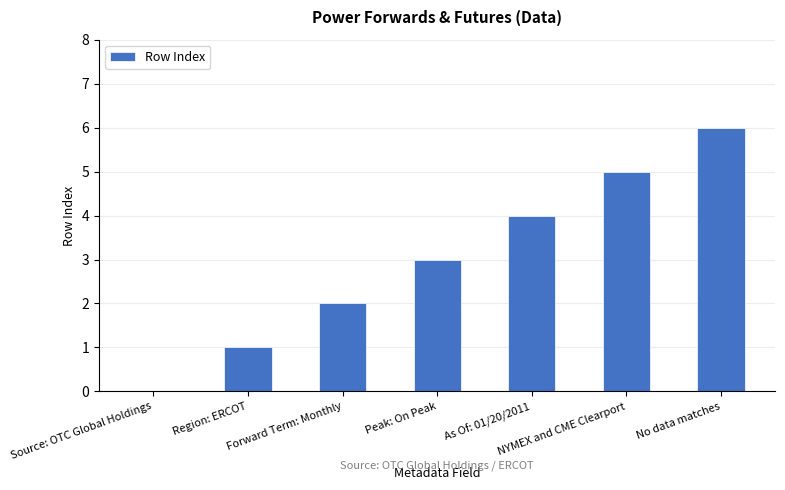

How many positive values are there?

6